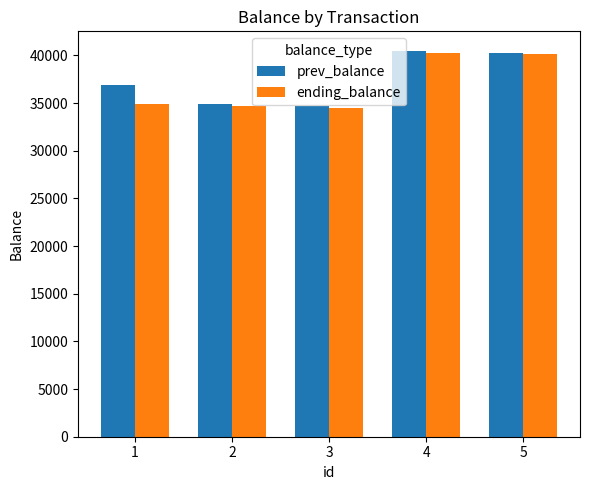

The value of ending_balance at 1 is 34900. True or false?

True